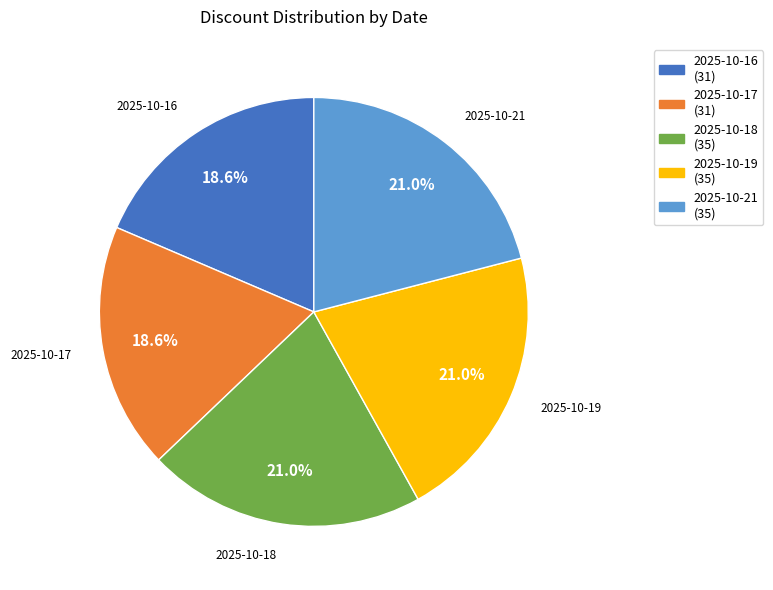

Count the number of slices in the pie.

5